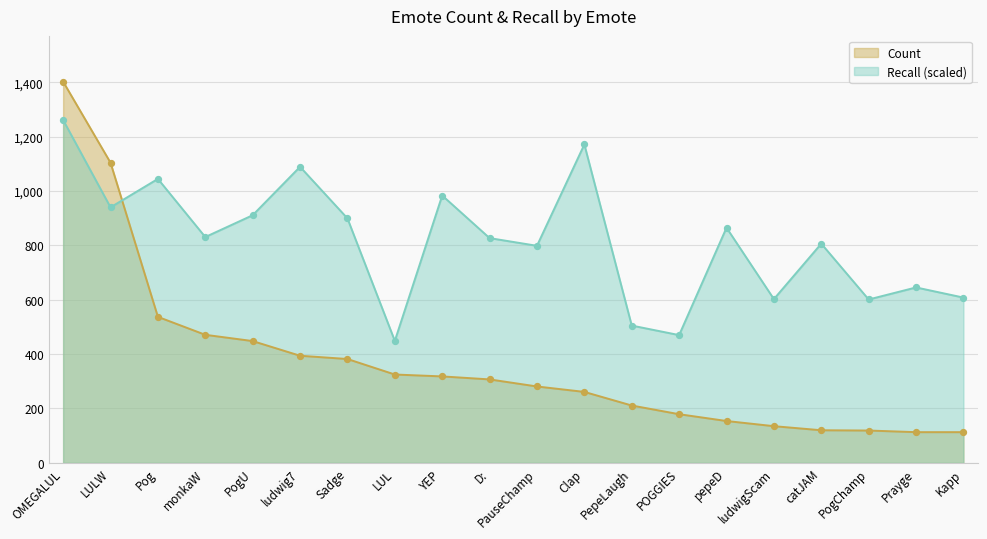

At which category is the sum across all series the highest?

OMEGALUL